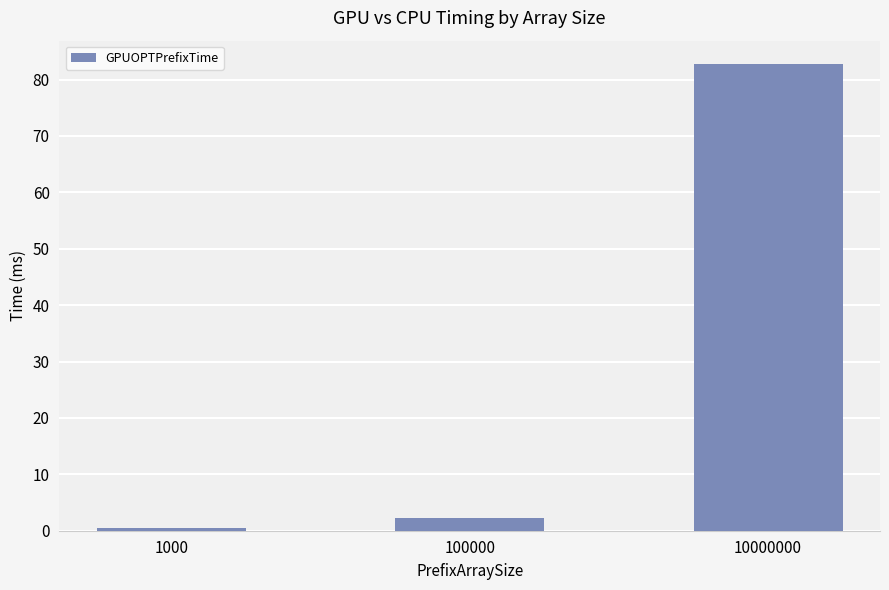

What is the minimum value shown in the chart?

0.5